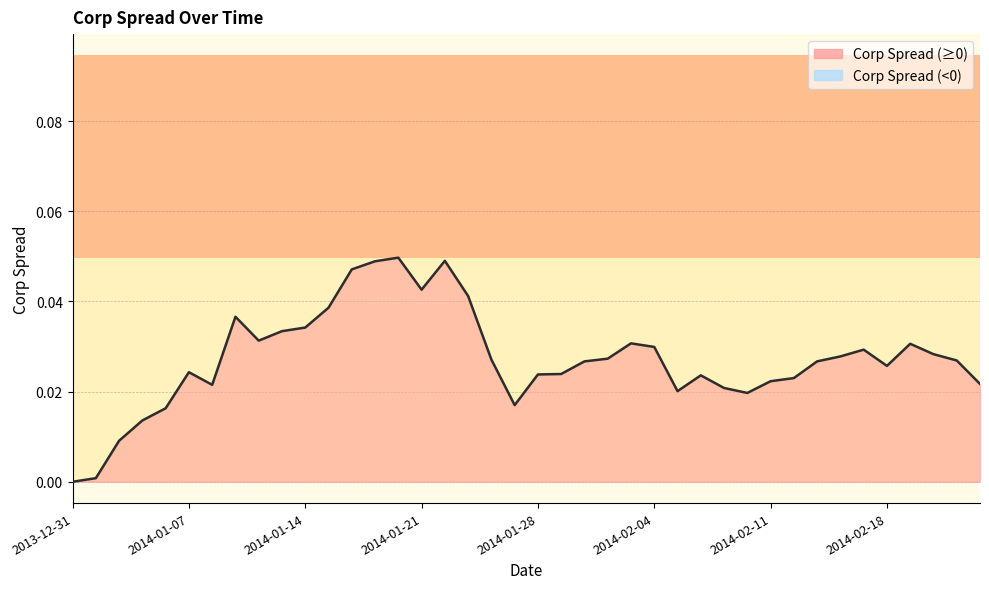

What is the label of the 38th point from the left?

2014-02-20